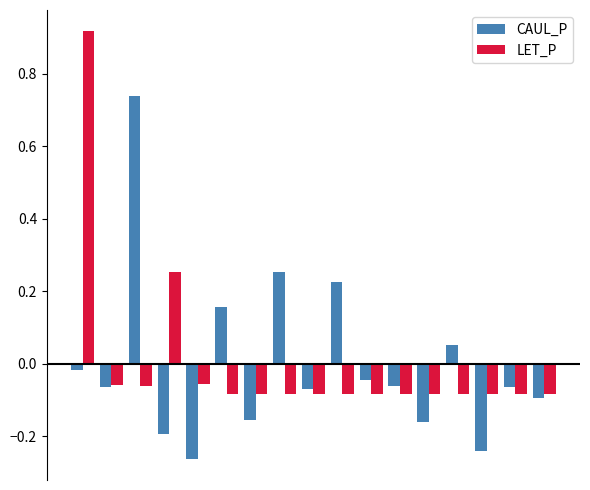

At how many categories does at least one series exceed 0?

7